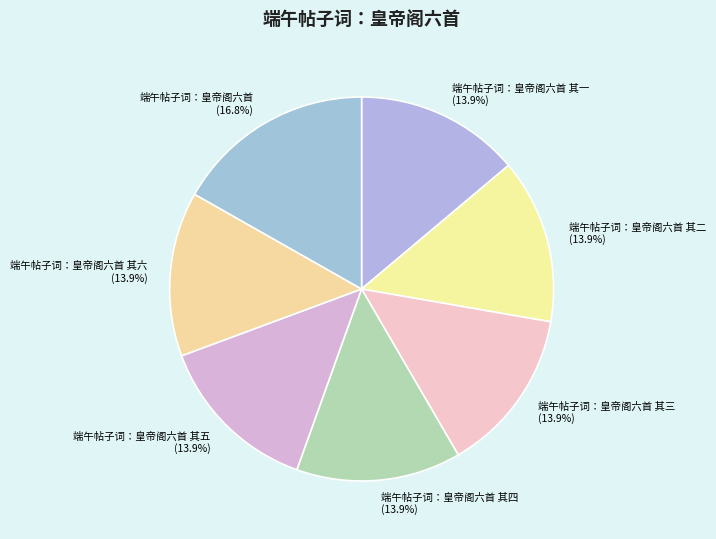

What is the ratio of the value at 端午帖子词：皇帝阁六首 其四 to the value at 端午帖子词：皇帝阁六首 其六?

1.0